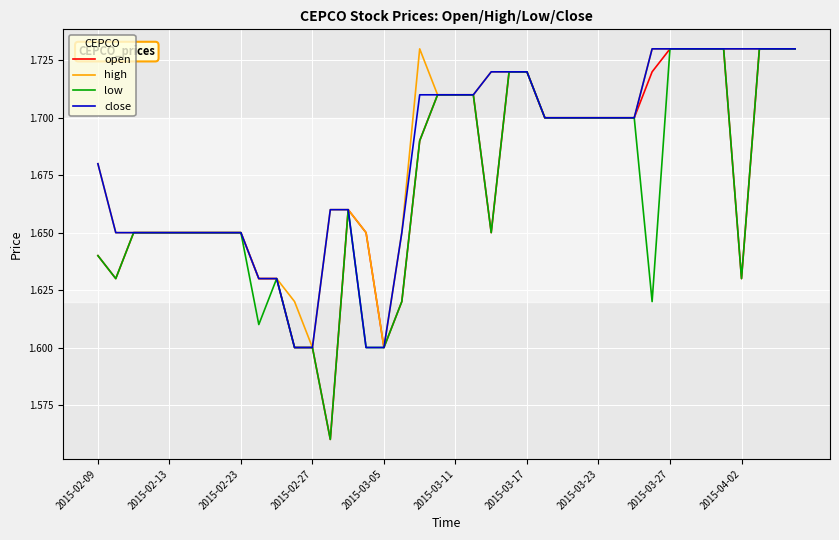

True or false: low has a value of 0.8 at 2015-04-02.

False